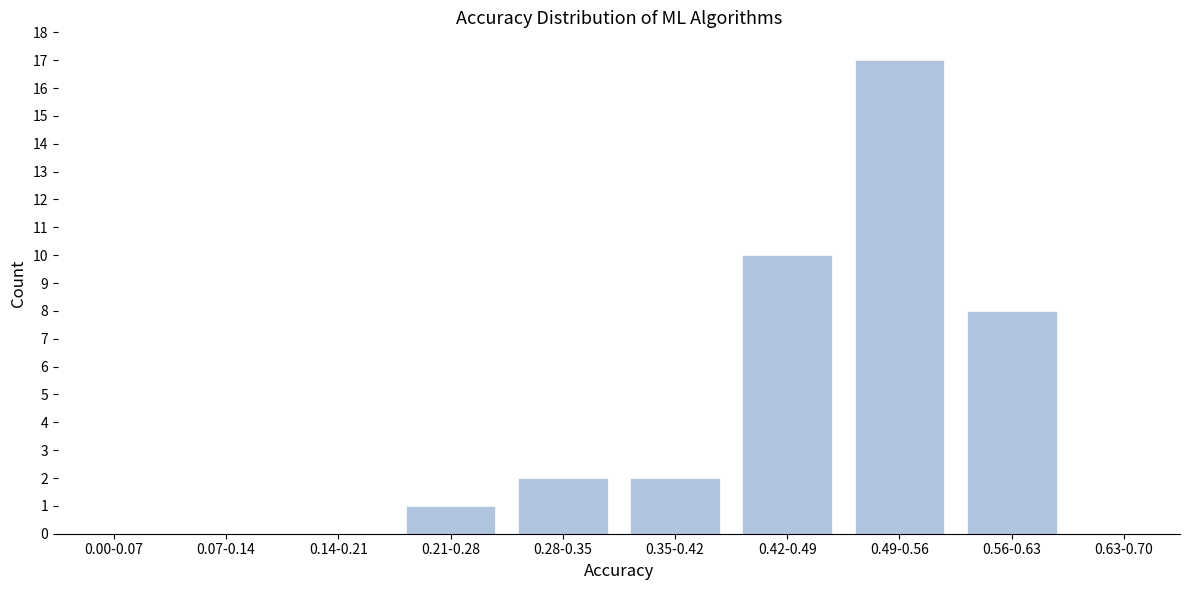

Reading right to left, extract all data points from this chart.

0.63-0.70=0	0.56-0.63=8	0.49-0.56=17	0.42-0.49=10	0.35-0.42=2	0.28-0.35=2	0.21-0.28=1	0.14-0.21=0	0.07-0.14=0	0.00-0.07=0